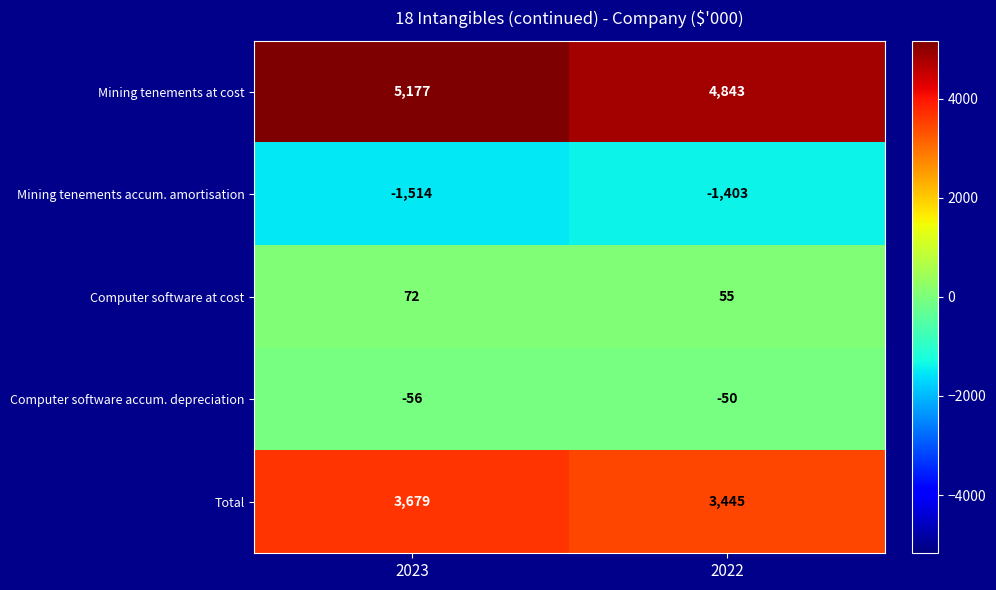

What is the difference between the Computer software accum. depreciation values at 2023 and 2022?

6